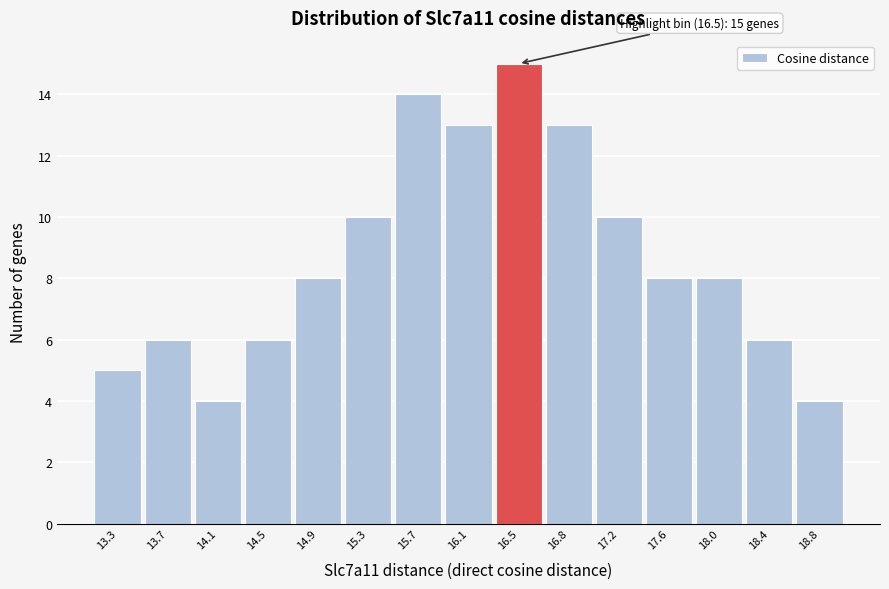

Reading right to left, transcribe all the data shown in this chart.

18.8=4	18.4=6	18.0=8	17.6=8	17.2=10	16.8=13	16.5=15	16.1=13	15.7=14	15.3=10	14.9=8	14.5=6	14.1=4	13.7=6	13.3=5